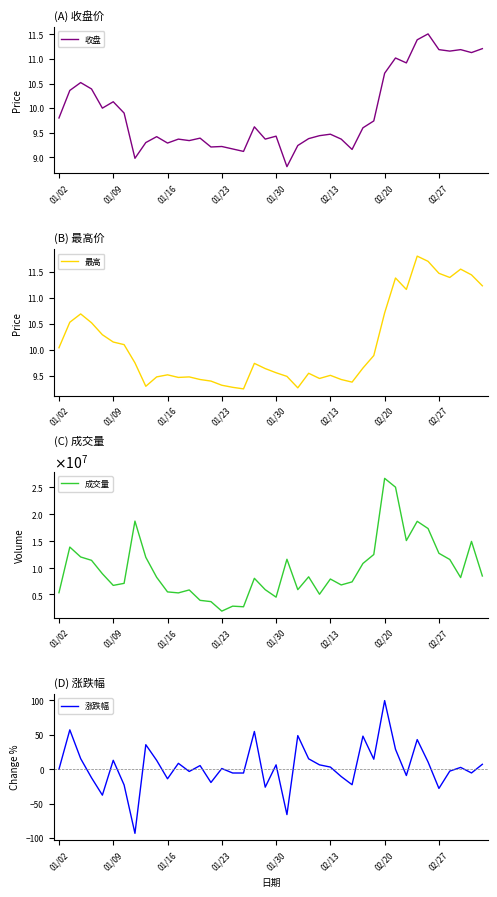

Where does the 收盘 series first go above 9?

01/02